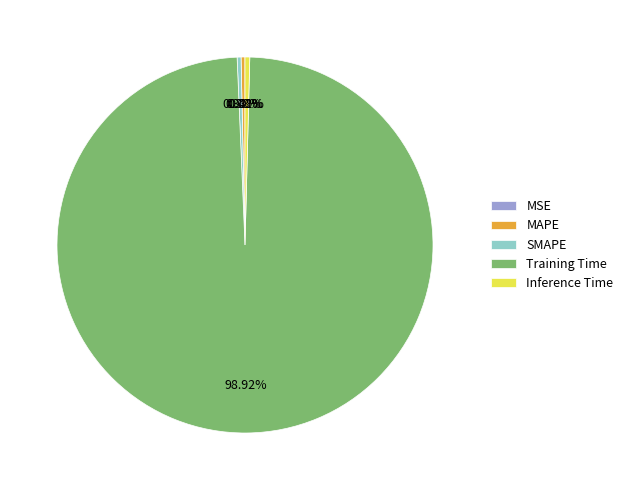

Is it true that Training Time is 89% of the pie?

False